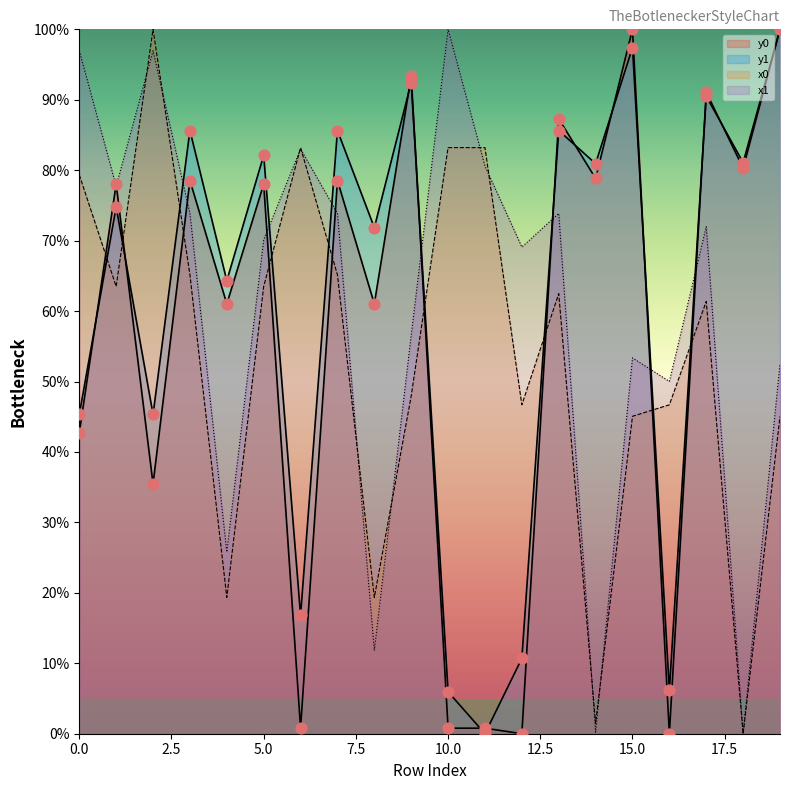

Which series has the largest Y range (max minus min)?

x0